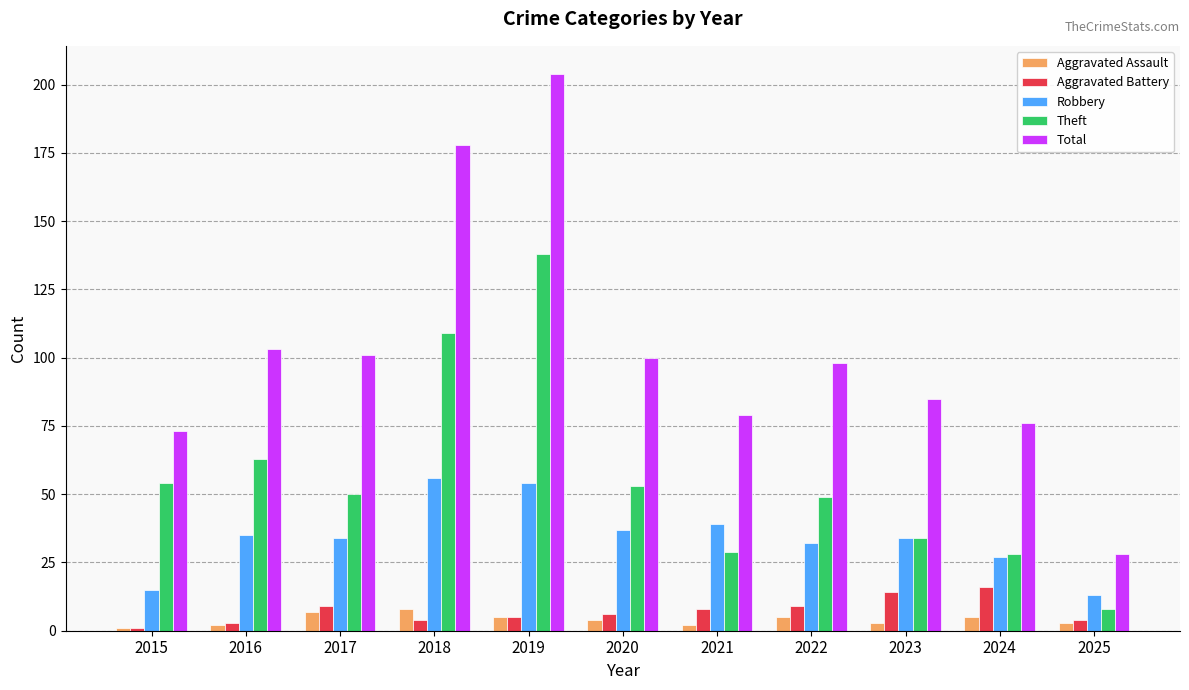

At which category is the sum across all series the highest?

2019